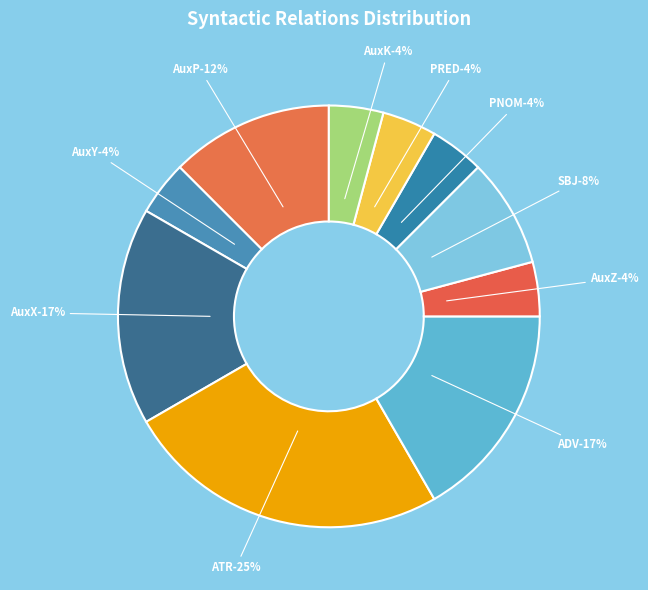

Does AuxY account for over 50% of the chart?

No